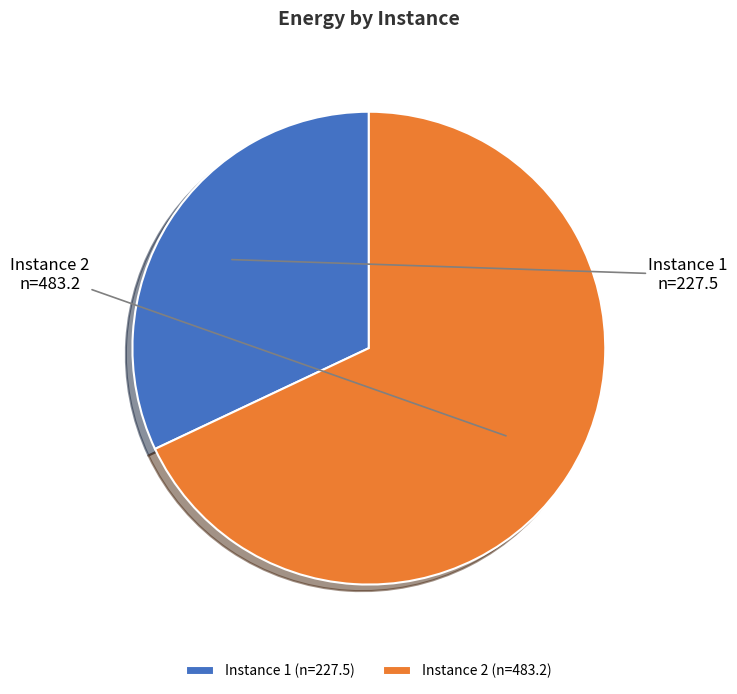

Do Instance 2 and Instance 1 together represent more than half of the pie?

Yes